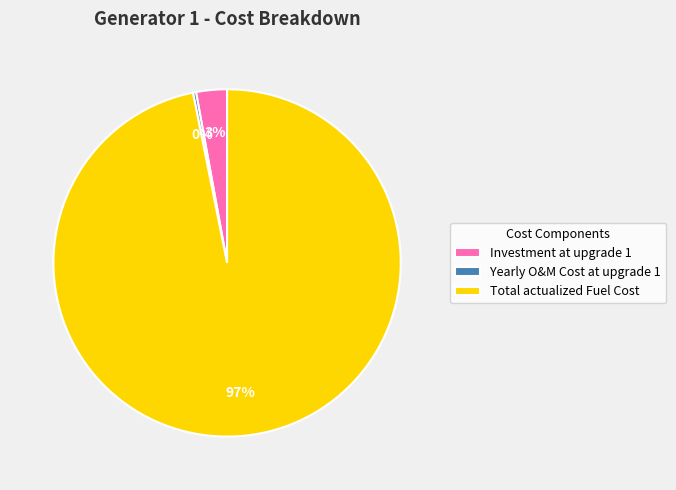

How many segments does this pie chart have?

3